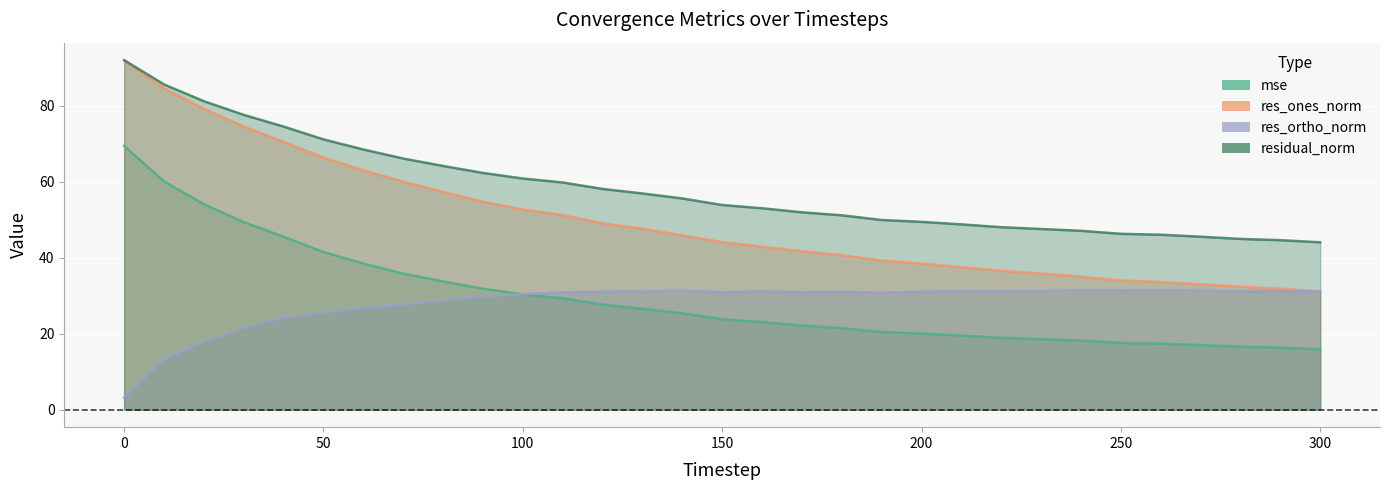

Which series has the widest spread of values?

res_ones_norm